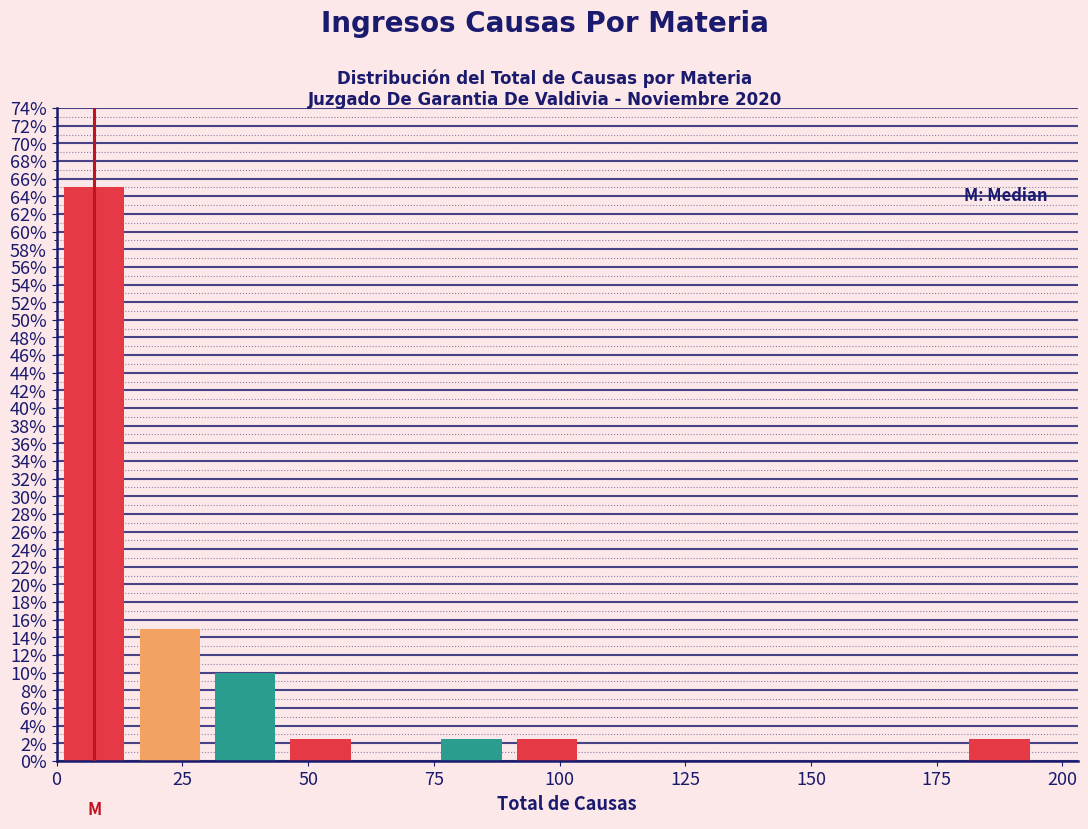

Around what value on the x-axis is the tallest bar? Give the approximate position of its centre, as read against the axis.

10